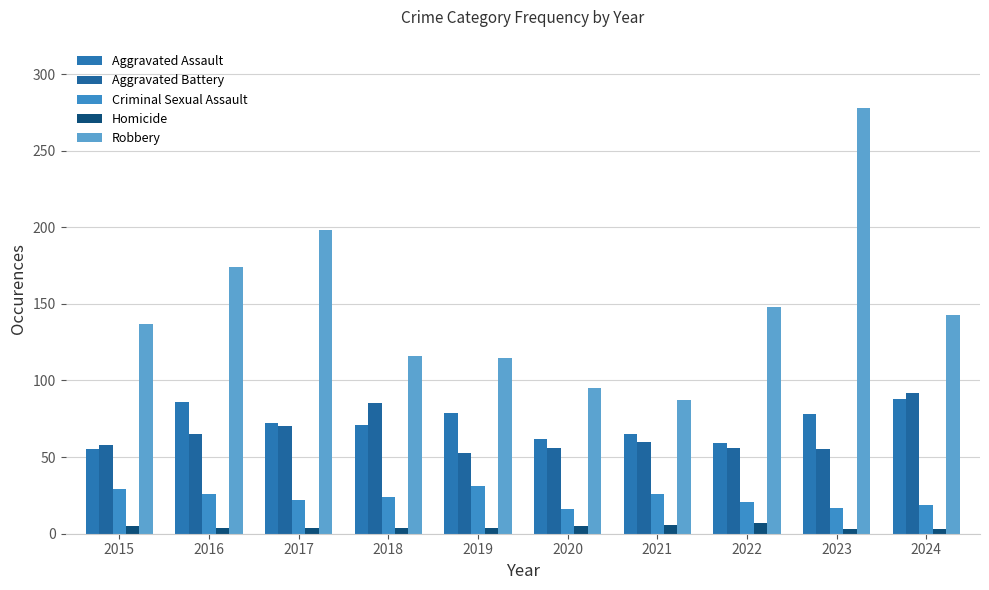

What are all the series names shown in the legend?

Aggravated Assault, Aggravated Battery, Criminal Sexual Assault, Homicide, Robbery